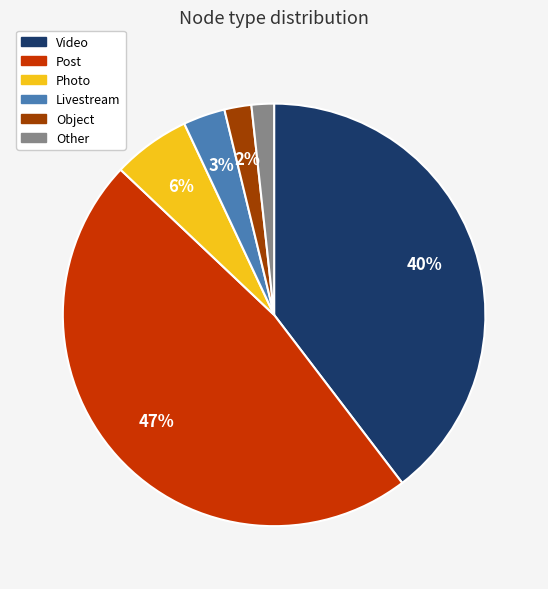

The Video slice represents 45% of the pie. True or false?

False